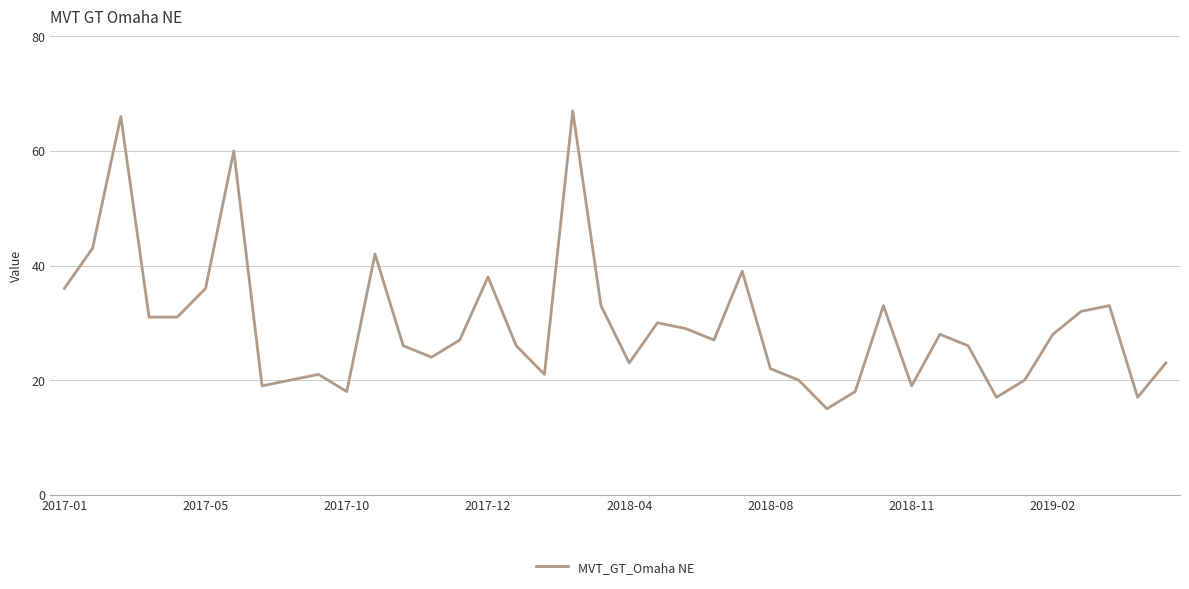

What is the difference between the maximum and minimum values?

52